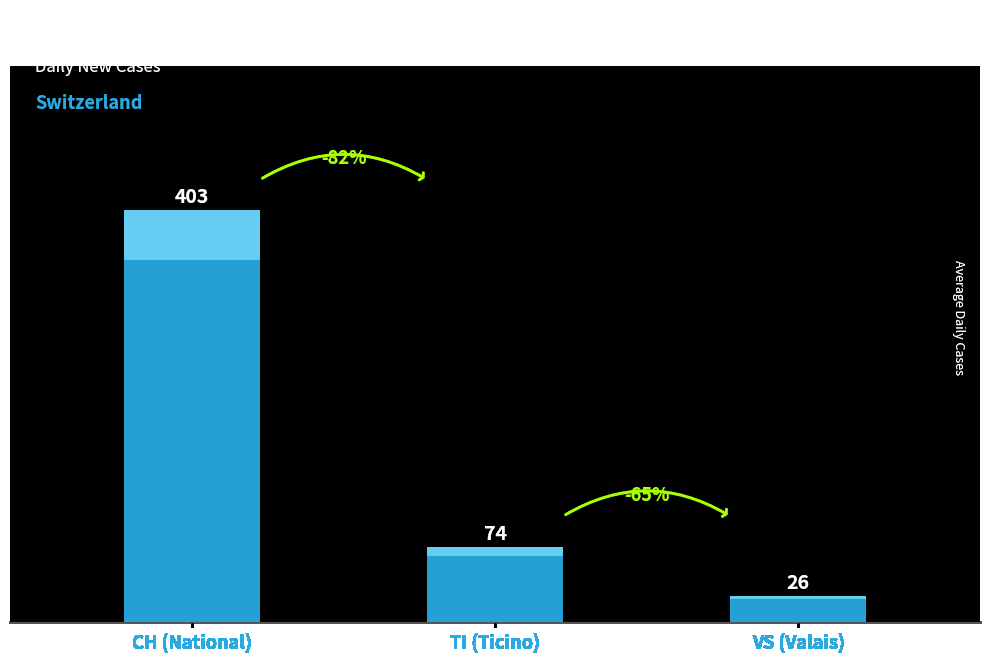

What is the label of the 1st bar from the right?

VS (Valais)